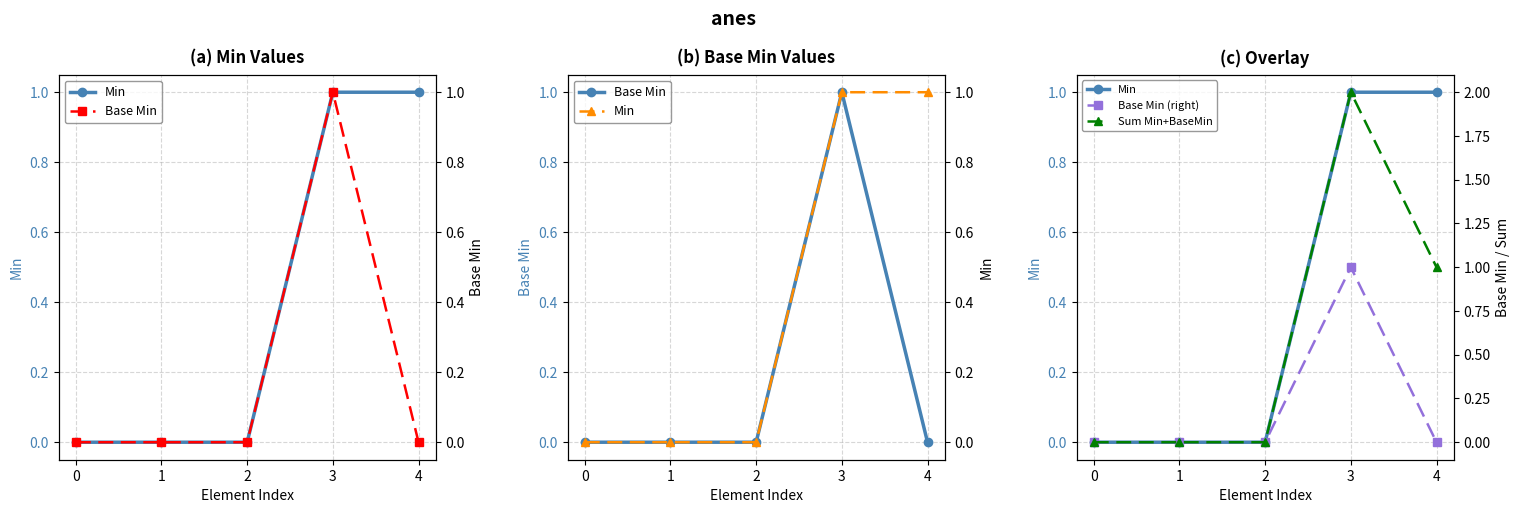

Reading left to right, what are all the values shown in this chart?

Min: 0	0	0	1	1
Base Min: 0	0	0	1	0
Base Min (right): 0	0	0	1	0
Sum Min+BaseMin: 0	0	0	2	1